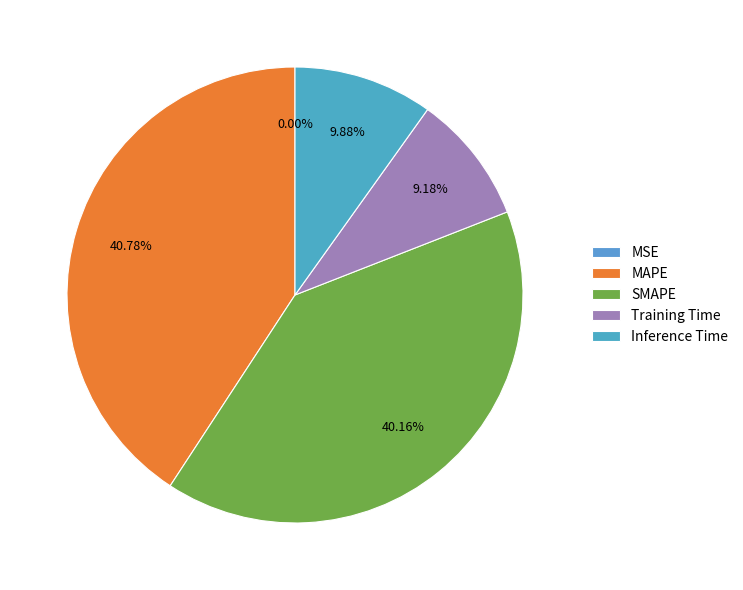

What is the change in value from SMAPE to Inference Time?

-2.3